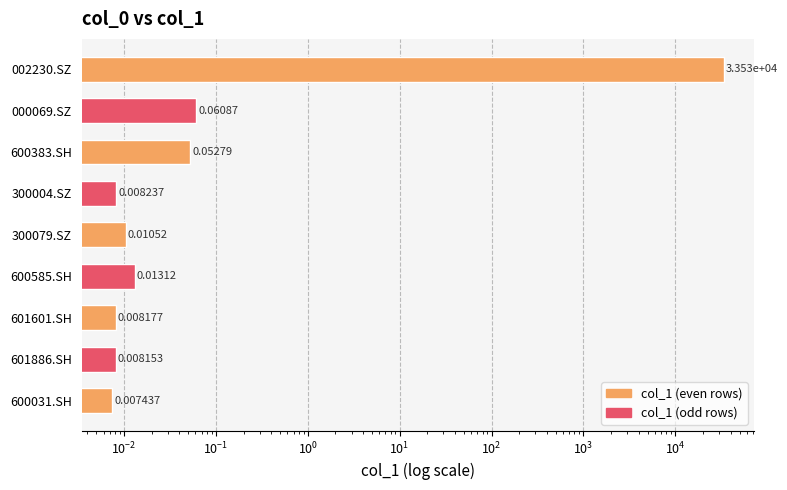

Count the number of data series in this chart.

1